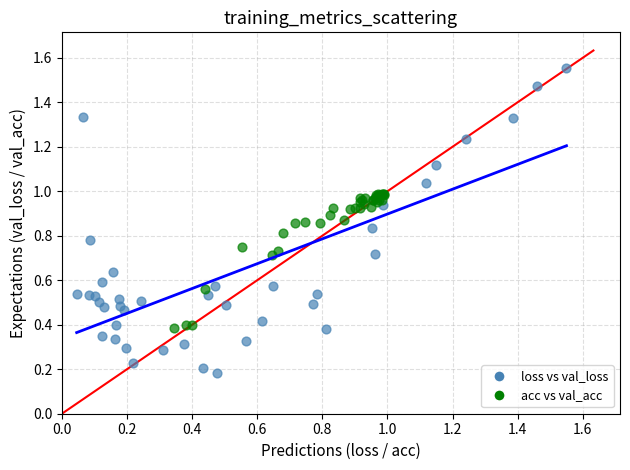

Which series reaches the maximum Y coordinate?

loss vs val_loss